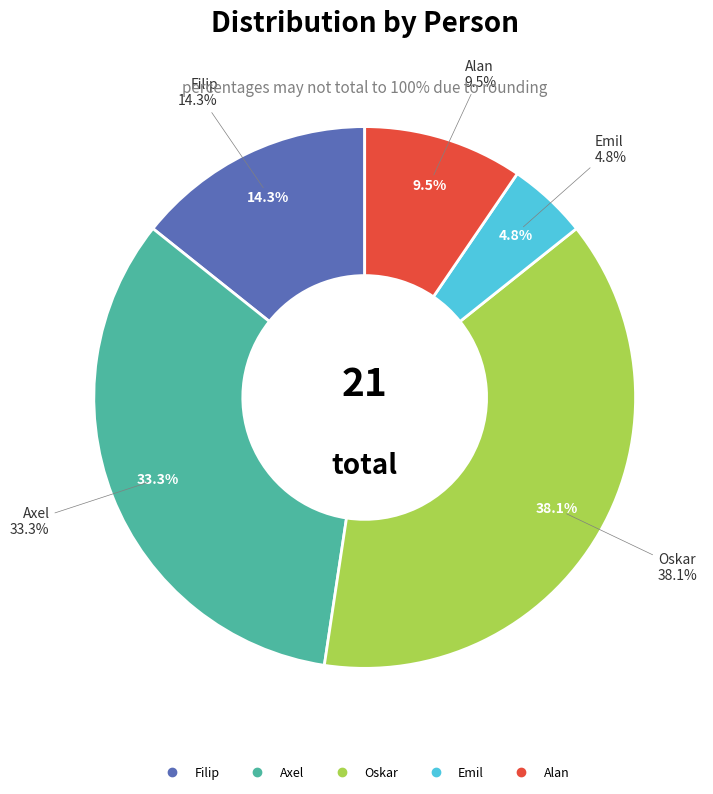

To the nearest percent, what is the difference between the Oskar and Alan slice percentages?

29%